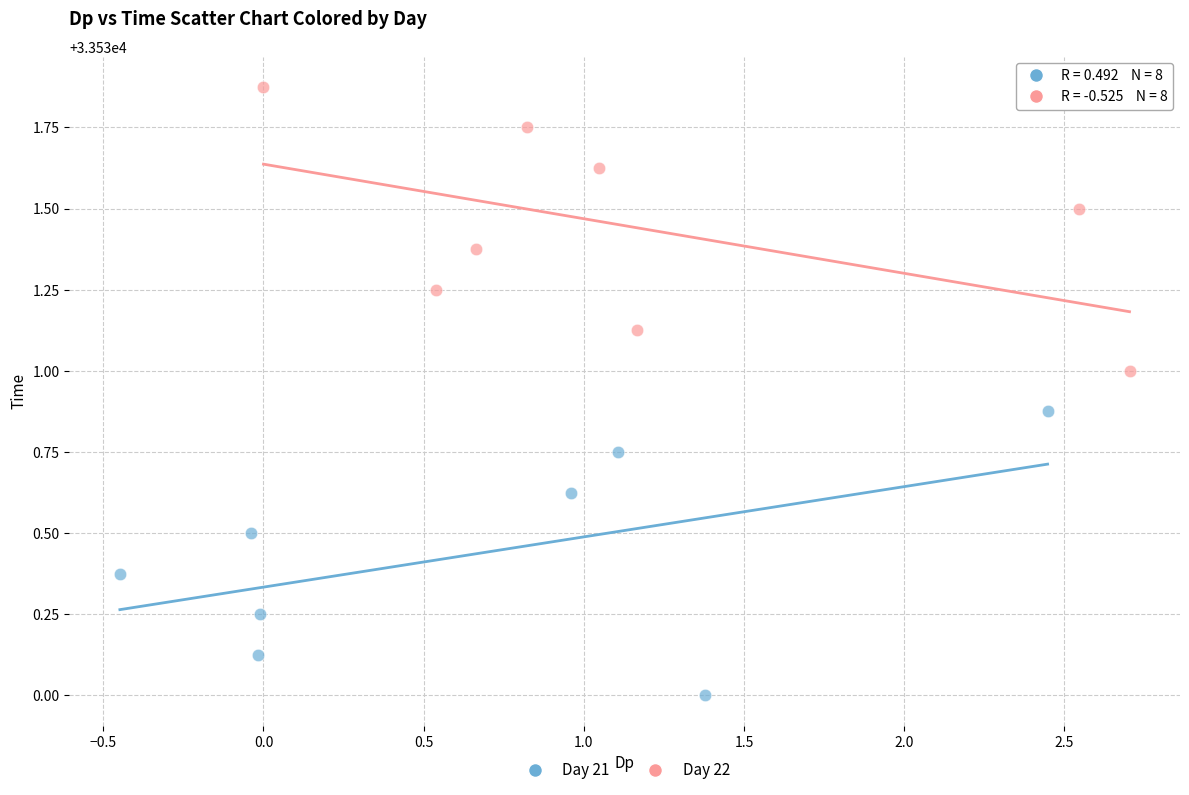

Which series reaches the minimum Y coordinate?

Day 21